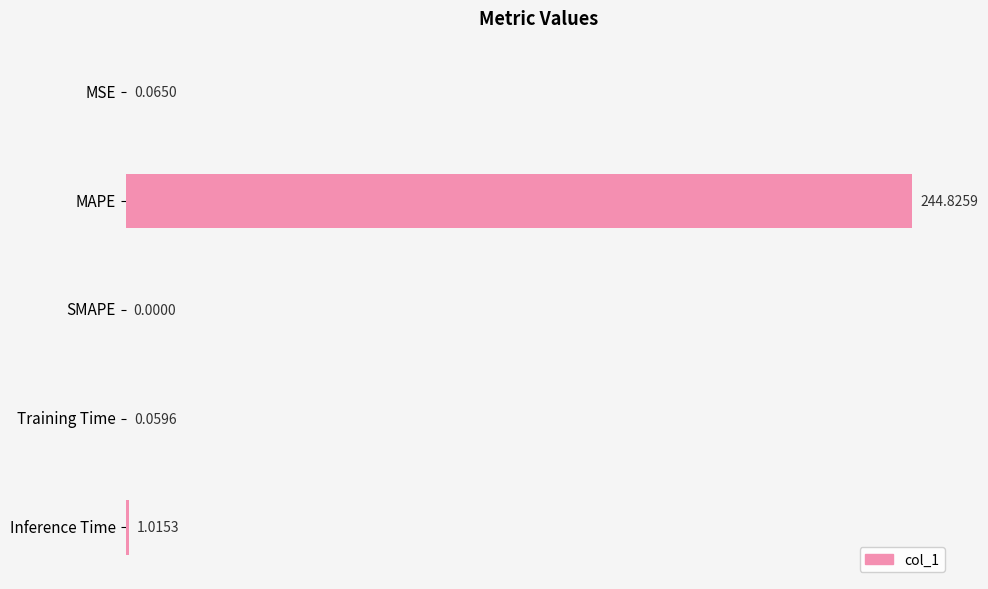

What is the change in value from MAPE to Training Time?

-244.8